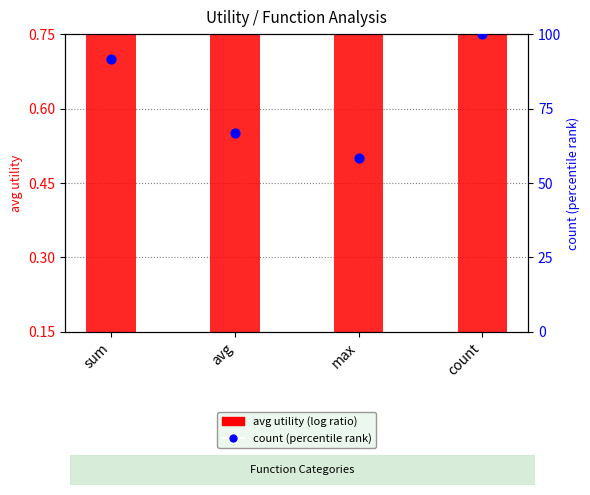

At which category is the sum across all series the highest?

count